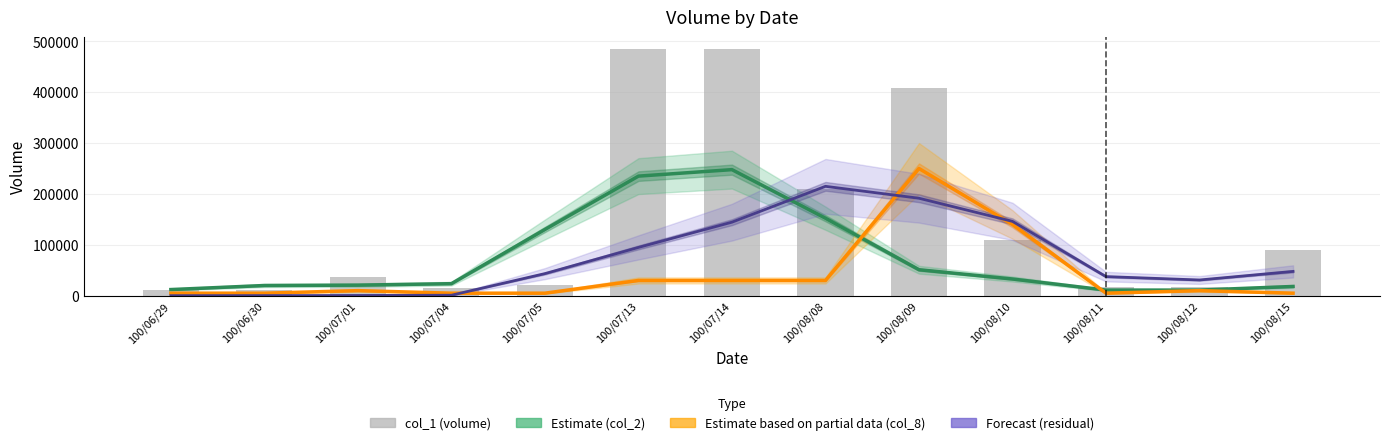

Where does the Estimate based on partial data (col_8) series first go above 10000?

100/07/13